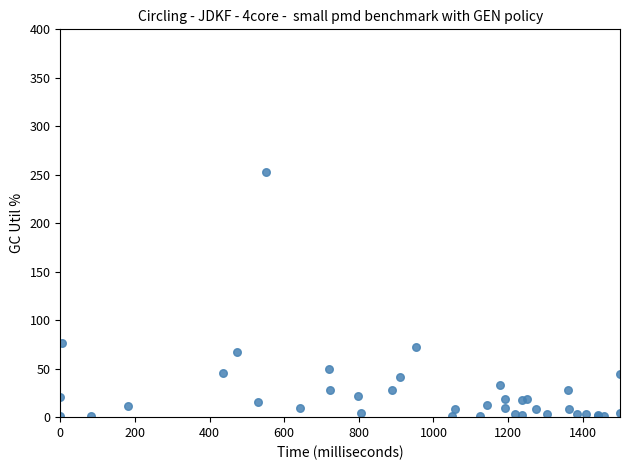

What Y value in the scatter plot is closest to 126?

76.2